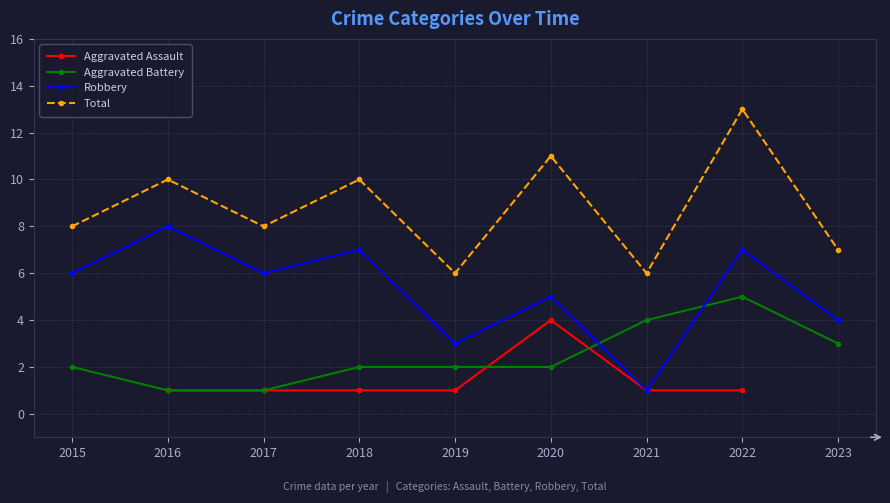

How many values in the Robbery series exceed 6?

3